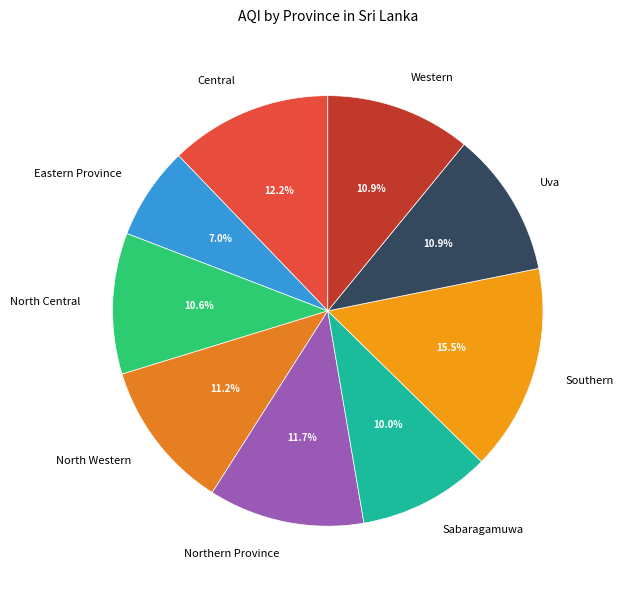

Is there any slice that represents more than half of the pie?

No